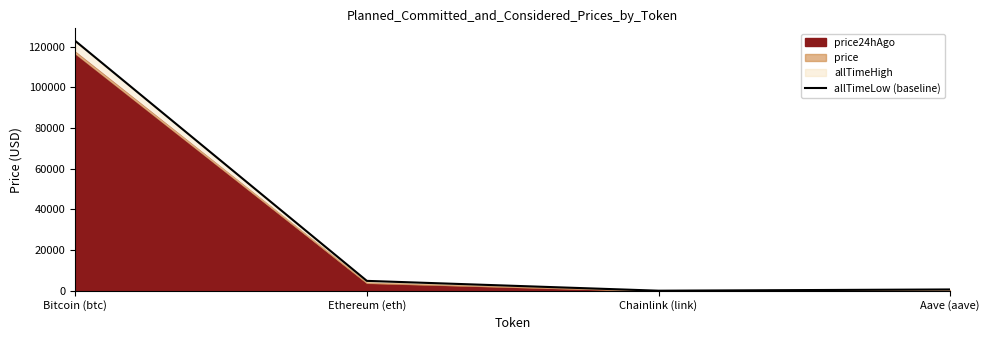

What is the greatest value displayed?

122838.0